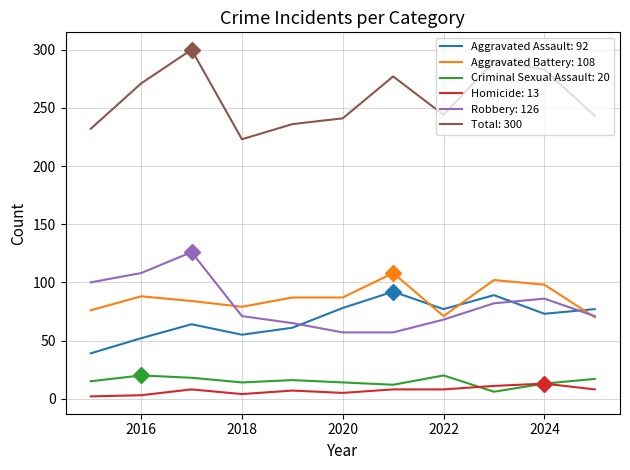

Which series has the largest total across all categories?

Total: 300